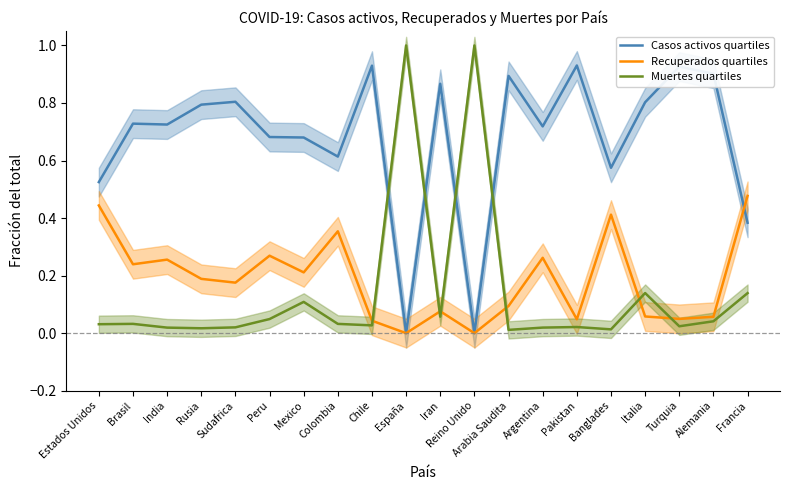

What is the total value across all series at Arabia Saudita?

1.0